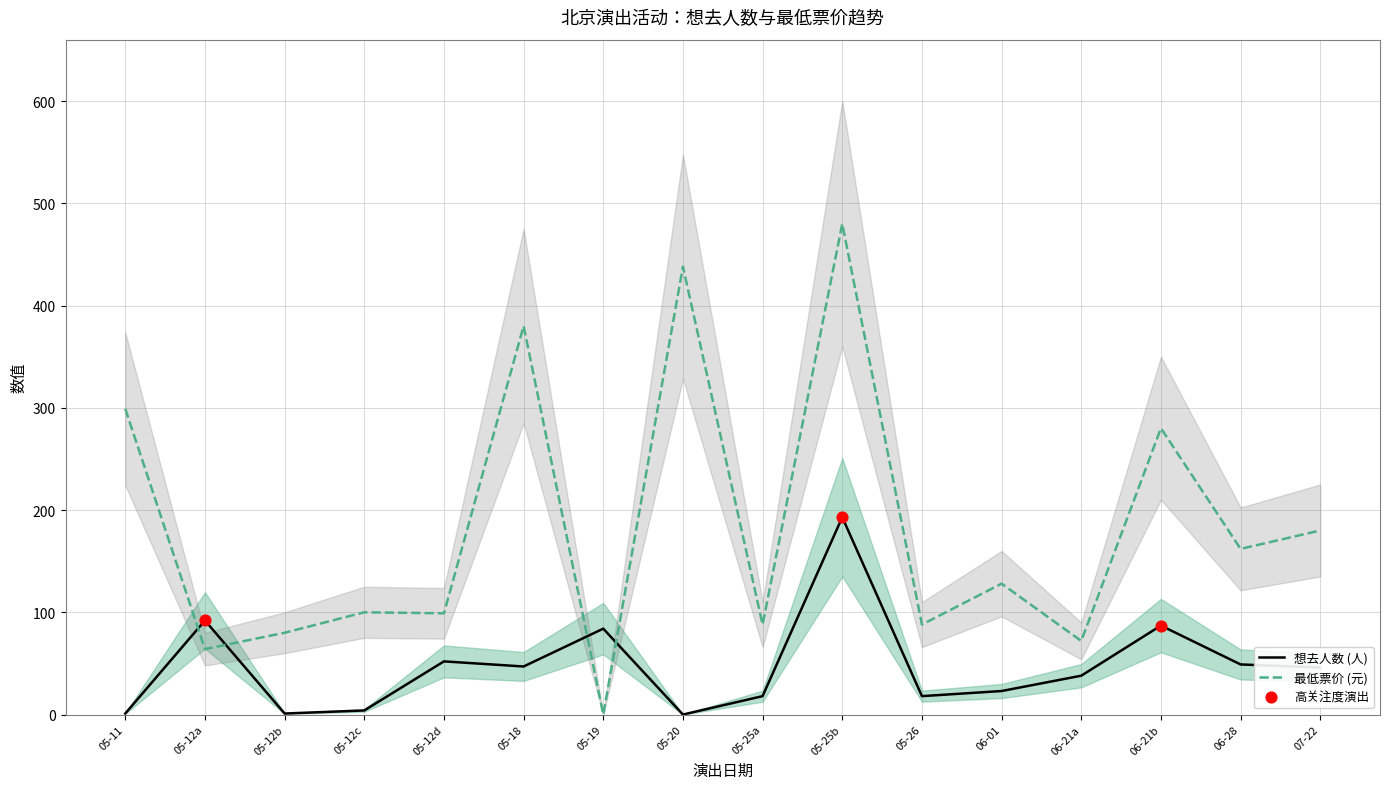

Which series reaches the maximum Y coordinate?

最低票价